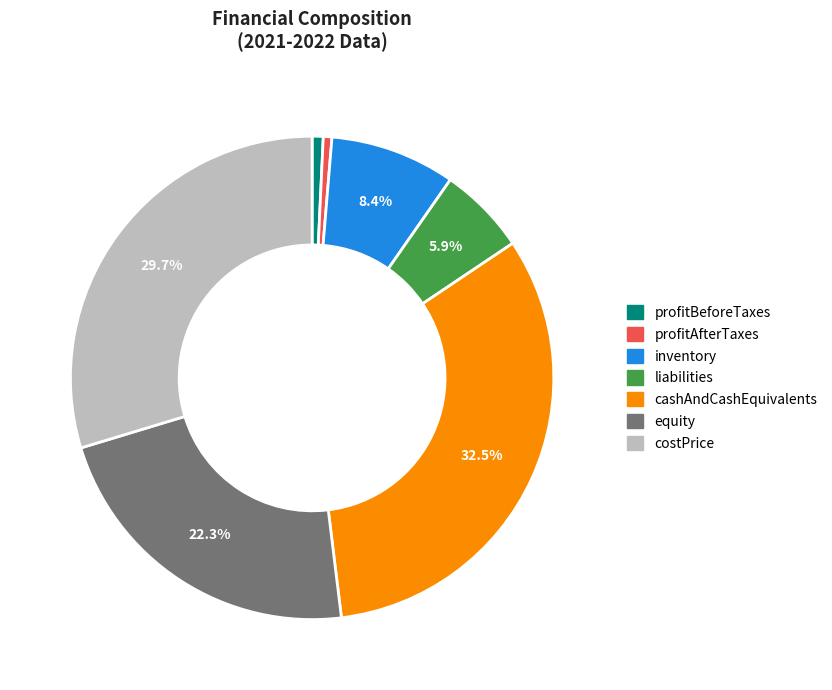

Count the number of slices in the pie.

7